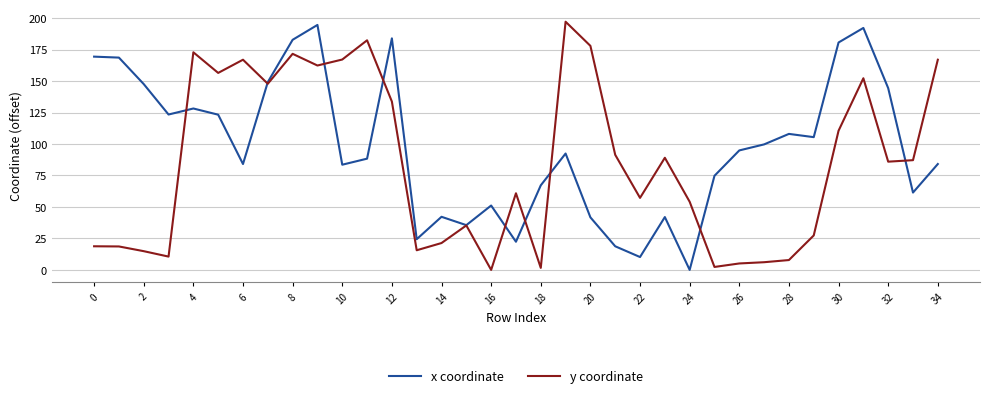

Which series has the largest total across all categories?

x coordinate